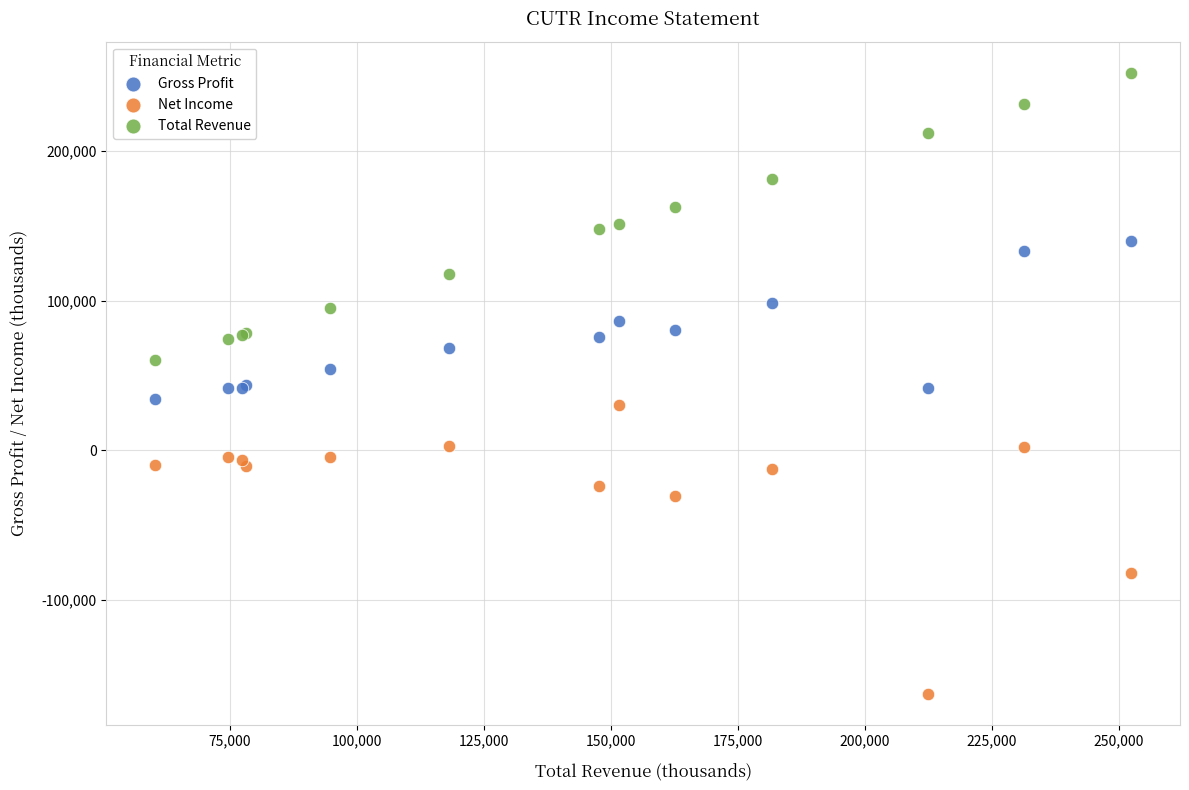

In the Net Income series, what Y value is closest to -66400?

-82300